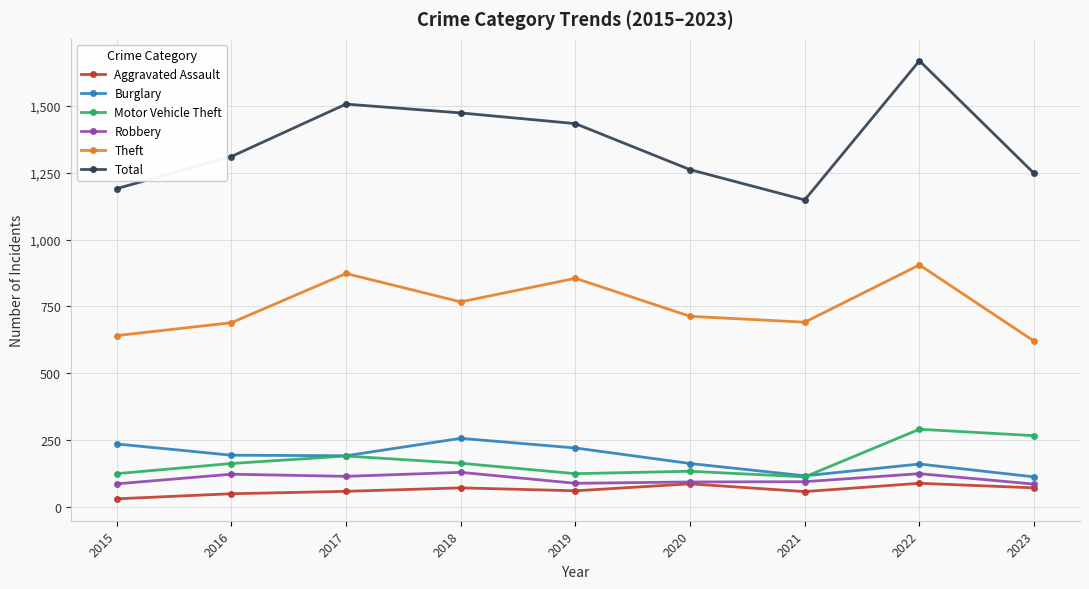

What is the average value of the Aggravated Assault series?

64